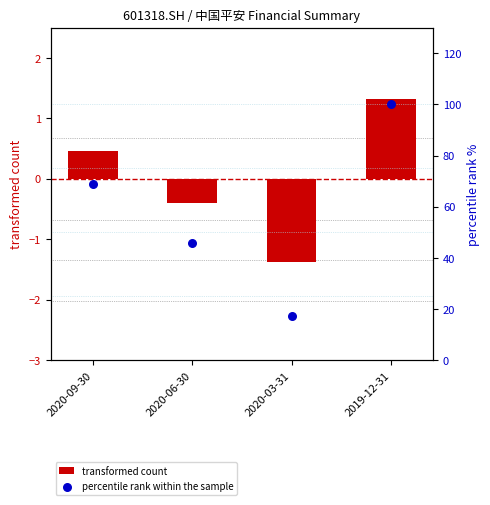

At which category is the sum across all series the highest?

2019-12-31